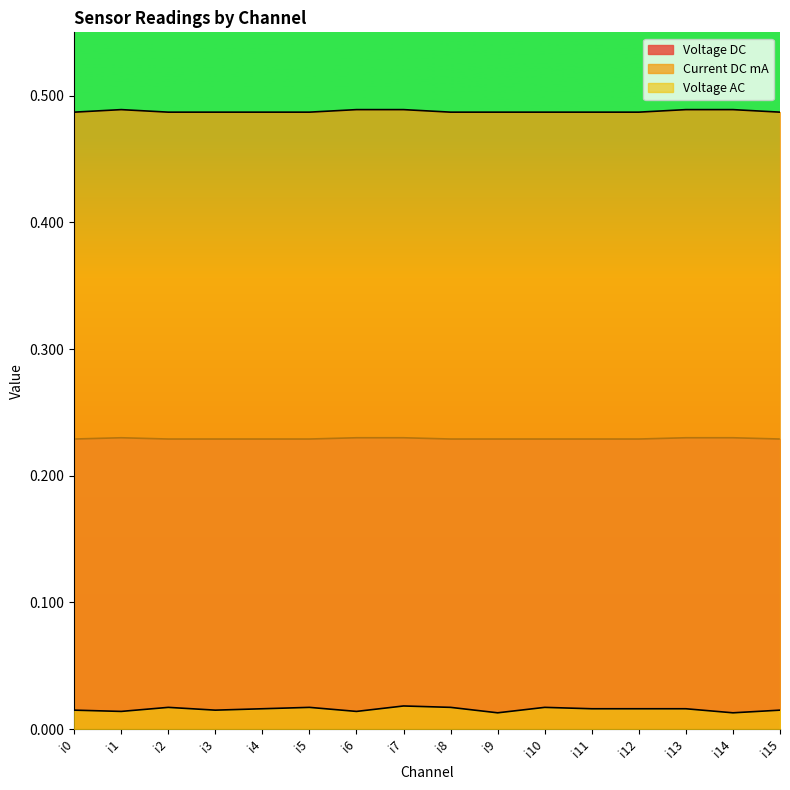

What is the spread (max minus min) of values at i4?

0.5